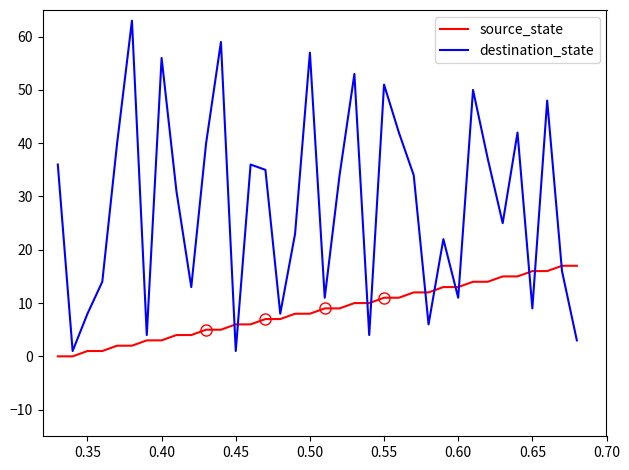

True or false: source_state and destination_state intersect in this chart.

True